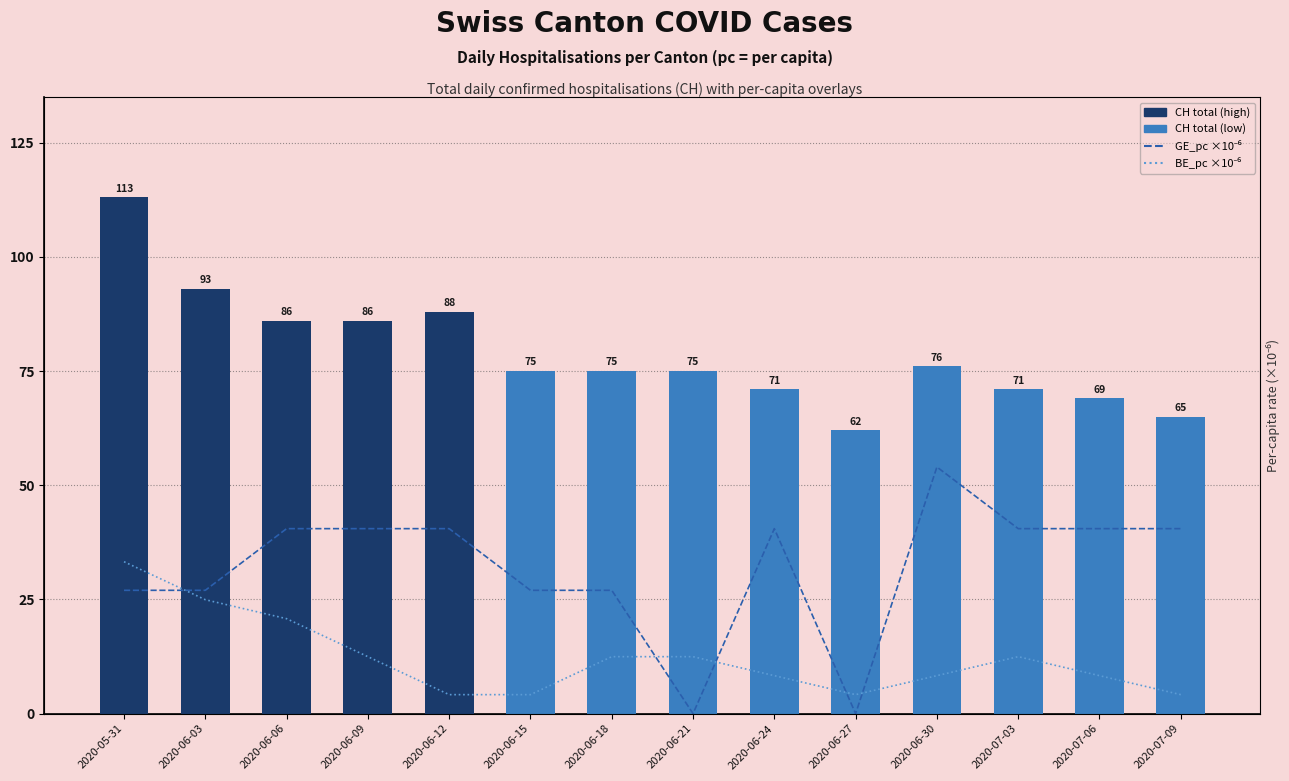

What is the total value across all series at 2020-06-03?

105.1